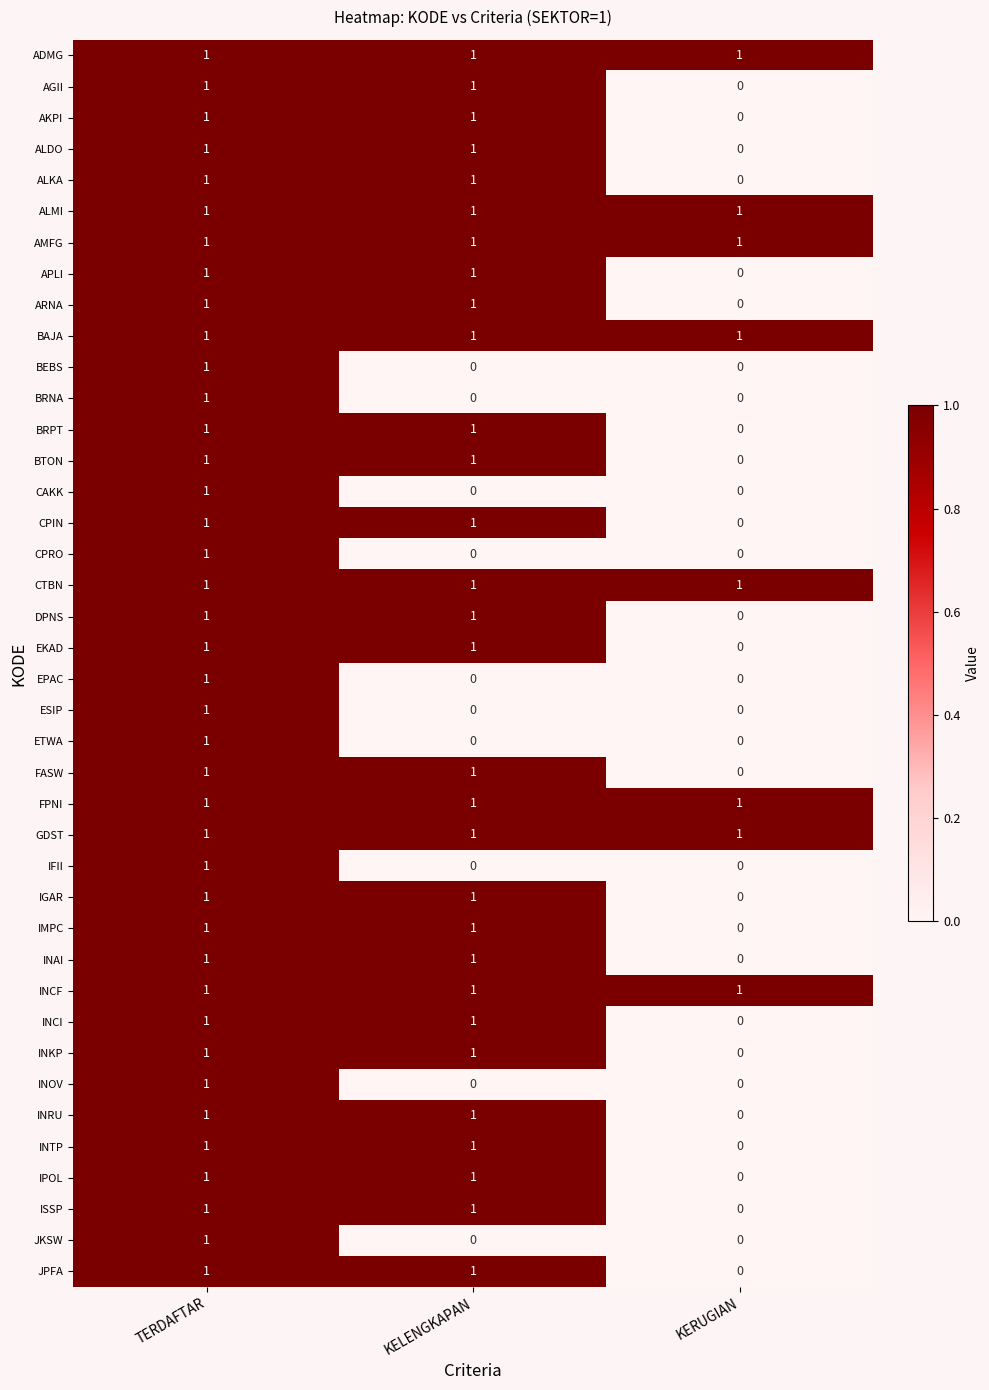

Where is BRPT nearest to the value 0?

KERUGIAN